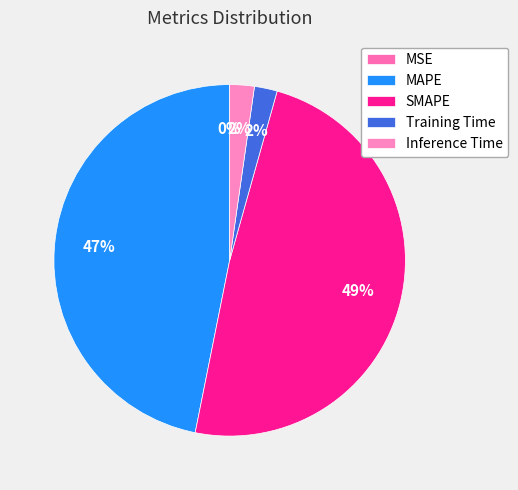

Rank the categories by value from highest to lowest.

SMAPE, MAPE, Inference Time, Training Time, MSE